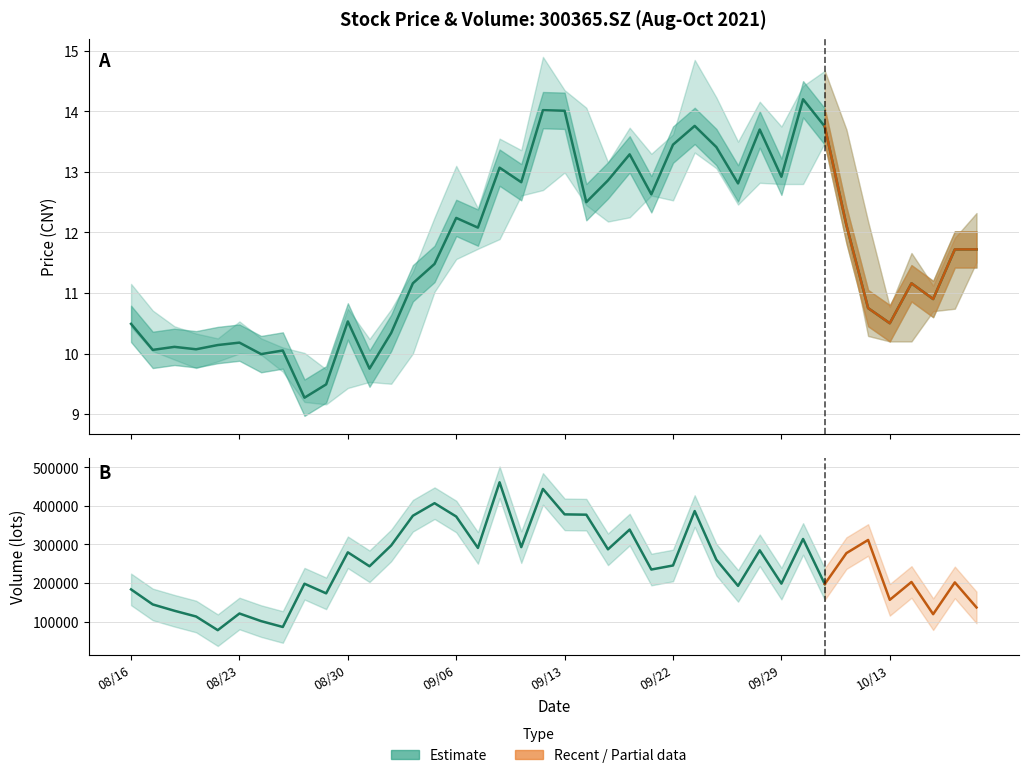

True or false: high and close cross at least once.

False